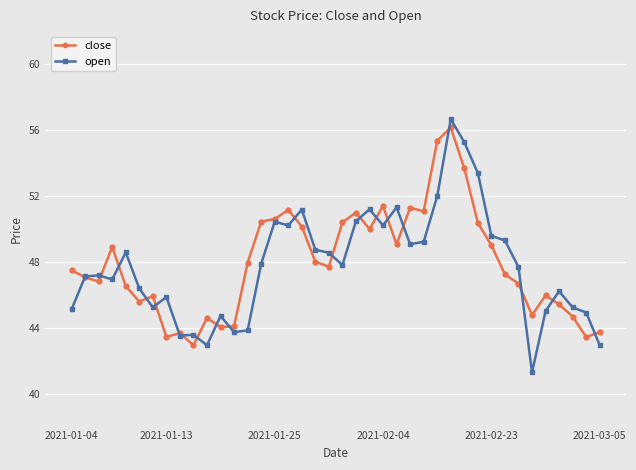

True or false: open has more than 0 points higher than both neighbors.

True